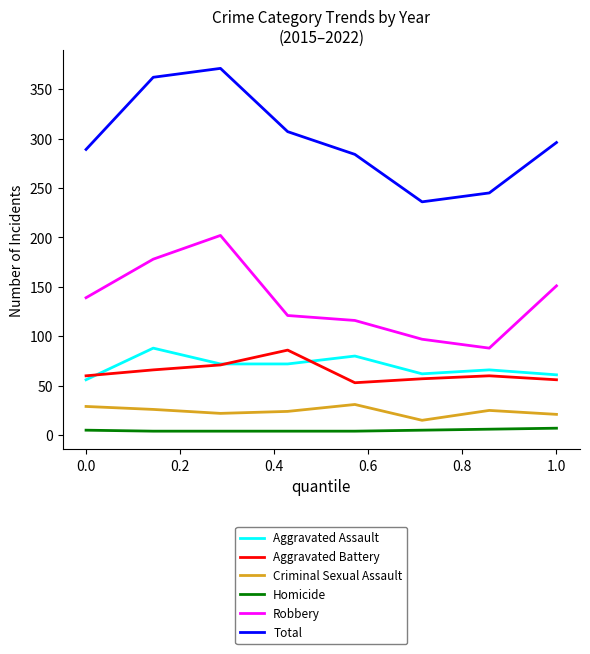

What is the sum of all Criminal Sexual Assault values?

193